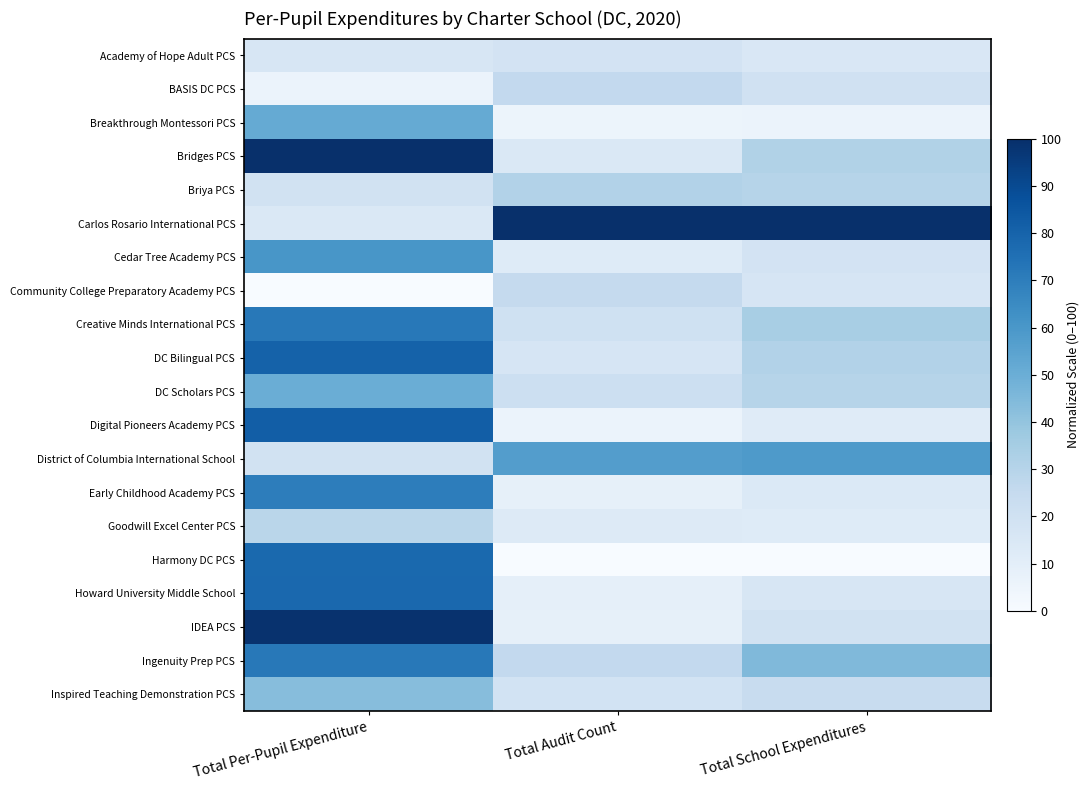

List the series in order of their peak value, lowest first.

Academy of Hope Adult PCS, Community College Preparatory Academy PCS, BASIS DC PCS, Goodwill Excel Center PCS, Briya PCS, Inspired Teaching Demonstration PCS, DC Scholars PCS, Breakthrough Montessori PCS, District of Columbia International School, Cedar Tree Academy PCS, Early Childhood Academy PCS, Ingenuity Prep PCS, Creative Minds International PCS, Harmony DC PCS, Howard University Middle School, DC Bilingual PCS, Digital Pioneers Academy PCS, IDEA PCS, Bridges PCS, Carlos Rosario International PCS